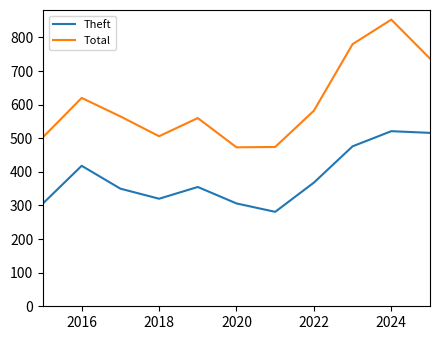

What is the average value of the Theft series?

383